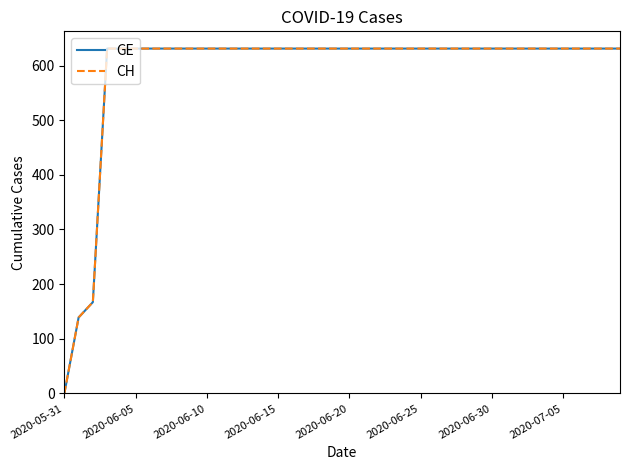

At how many categories does at least one series exceed 244?

37